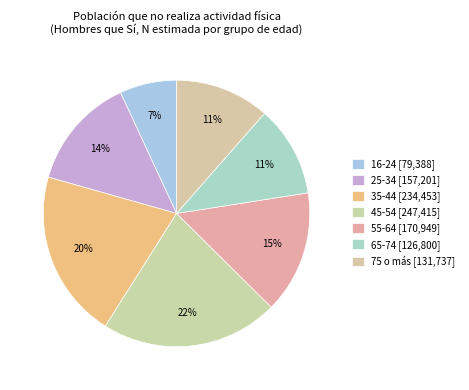

Rank the categories by value from highest to lowest.

45-54, 35-44, 55-64, 25-34, 75 o más, 65-74, 16-24